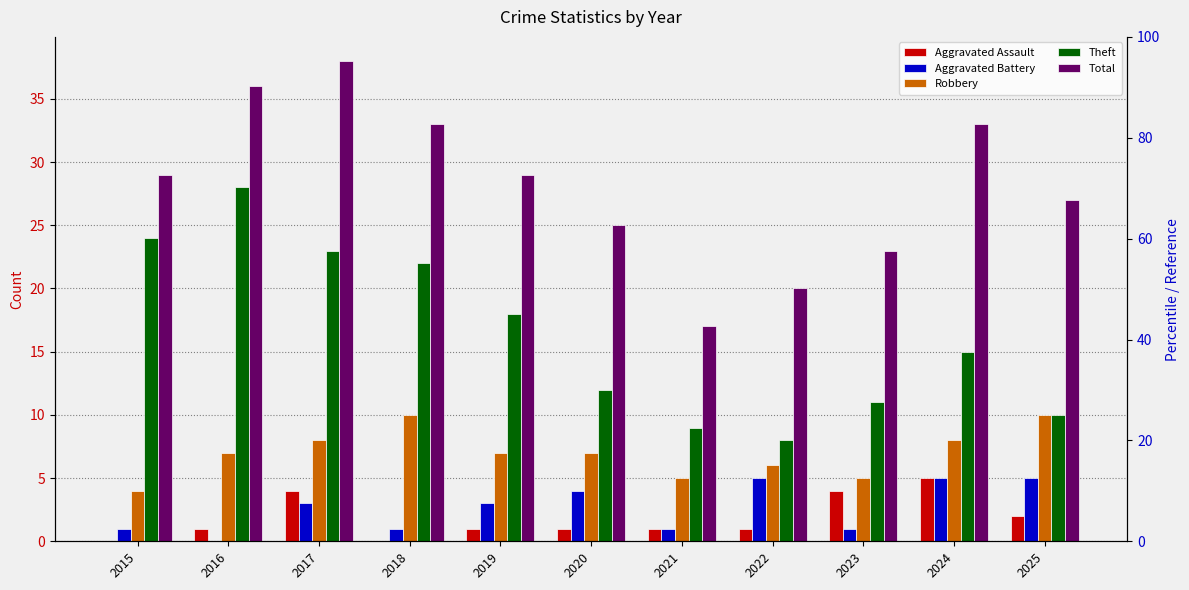

Which series has the widest spread of values?

Total